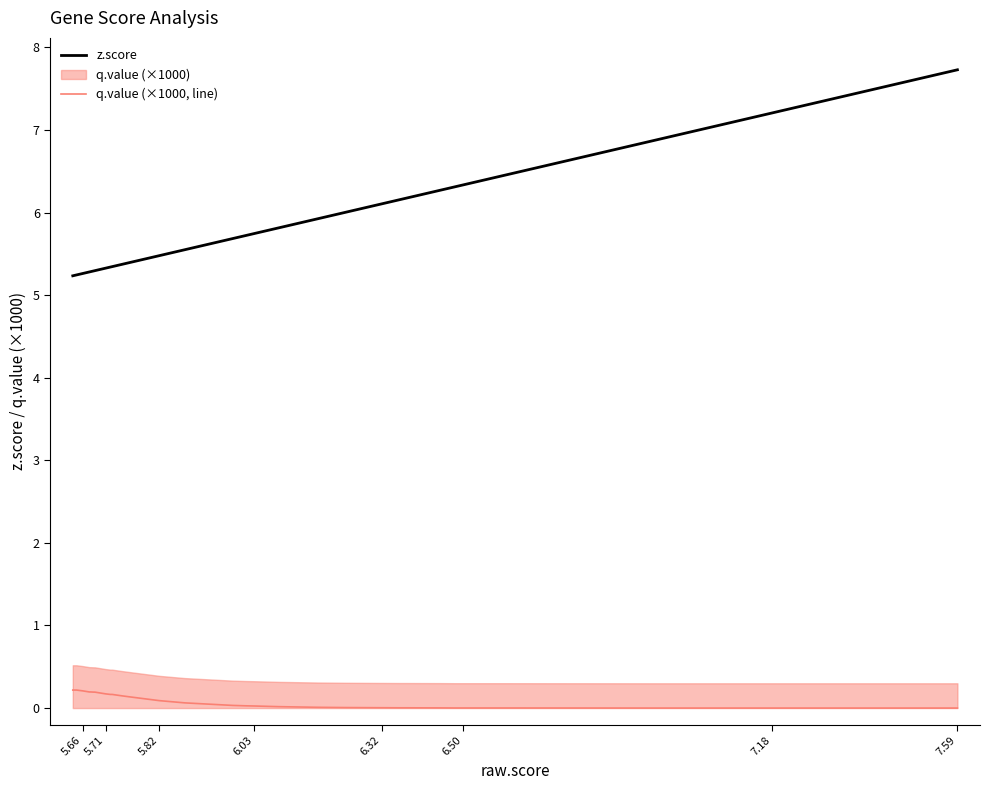

What is the difference between the highest and lowest values at 5.66?

5.1